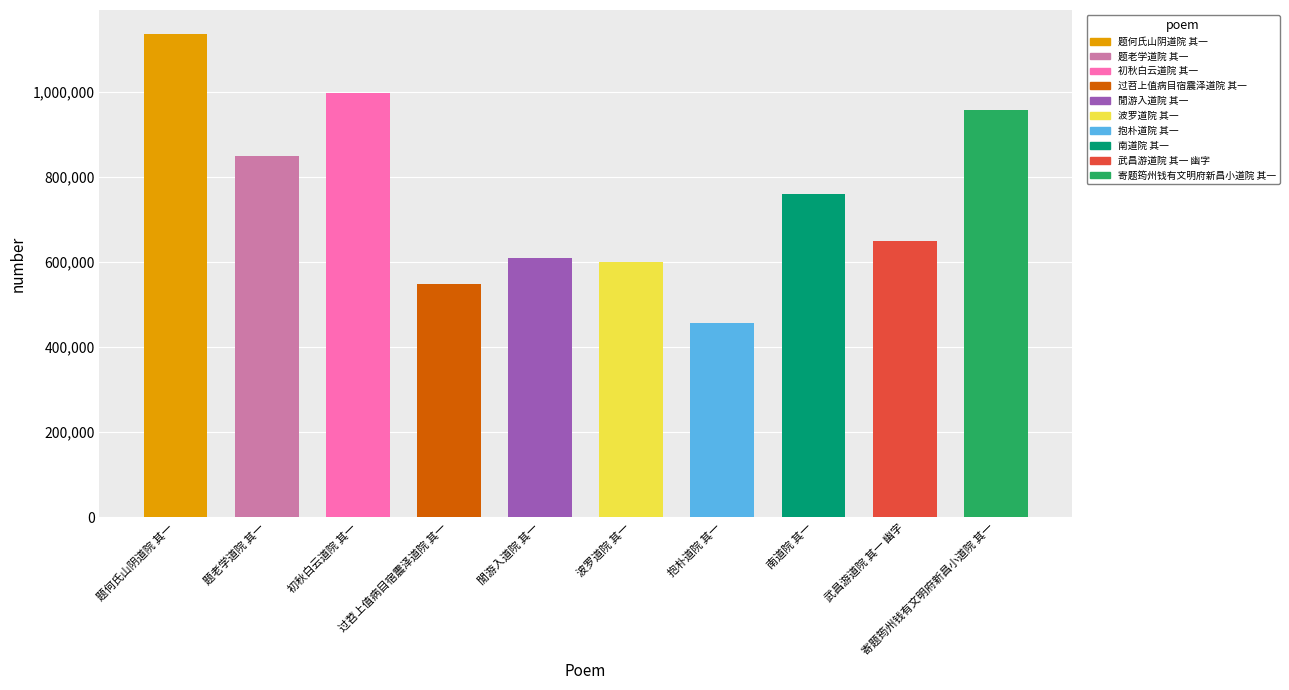

The chart shows a value of 510343 at 初秋白云道院 其一. True or false?

False